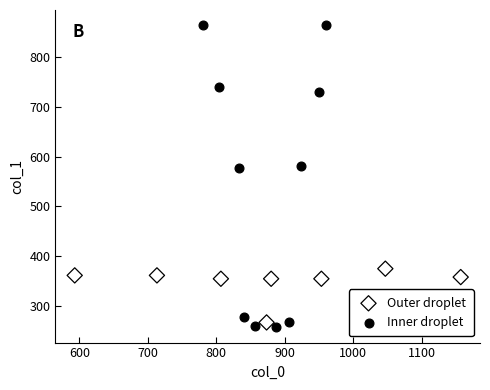

Which series contains the highest Y value?

Inner droplet